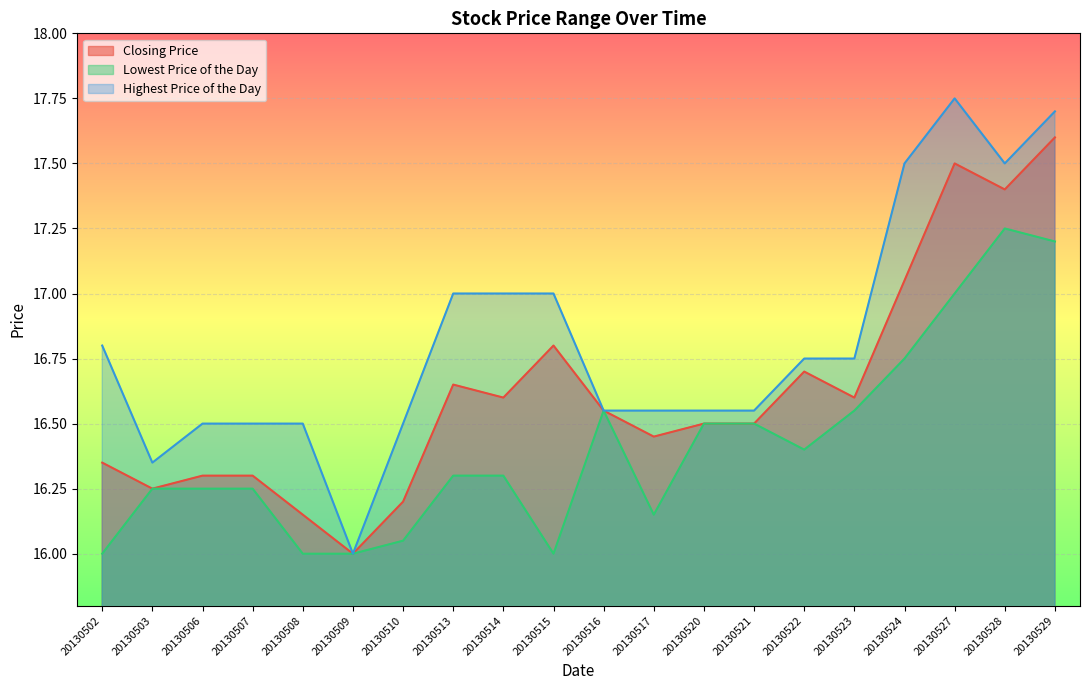

How many lines are shown in the chart?

3